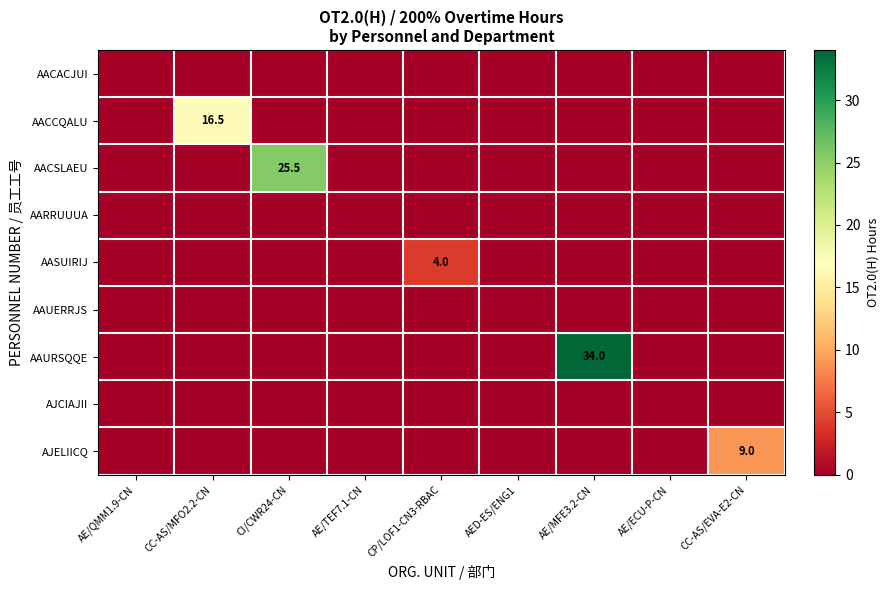

List the labels in order of AACSLAEU value, largest first.

CI/CWR24-CN, AE/QMM1.9-CN, CC-AS/MFO2.2-CN, AE/TEF7.1-CN, CP/LOF1-CN3-RBAC, AED-ES/ENG1, AE/MFE3.2-CN, AE/ECU-P-CN, CC-AS/EVA-E2-CN